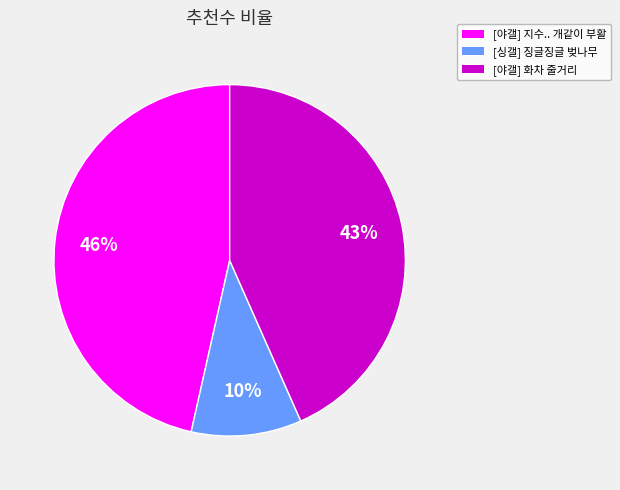

How many segments does this pie chart have?

3